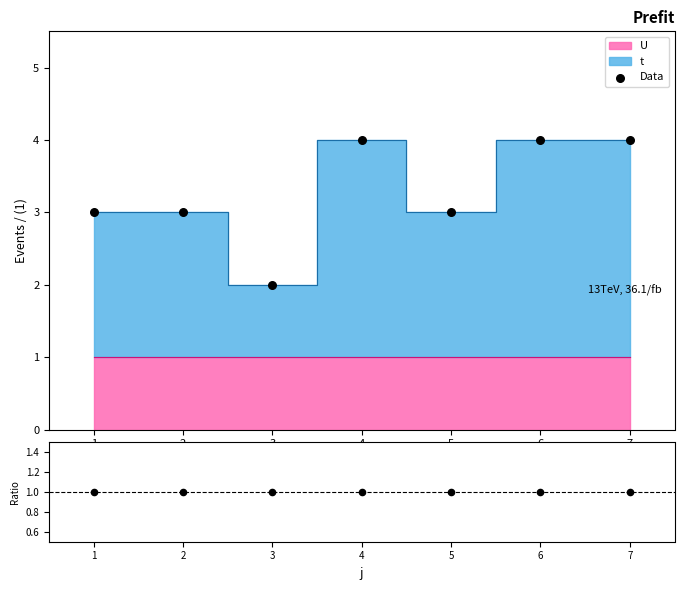

Which series has the largest total across all categories?

Data